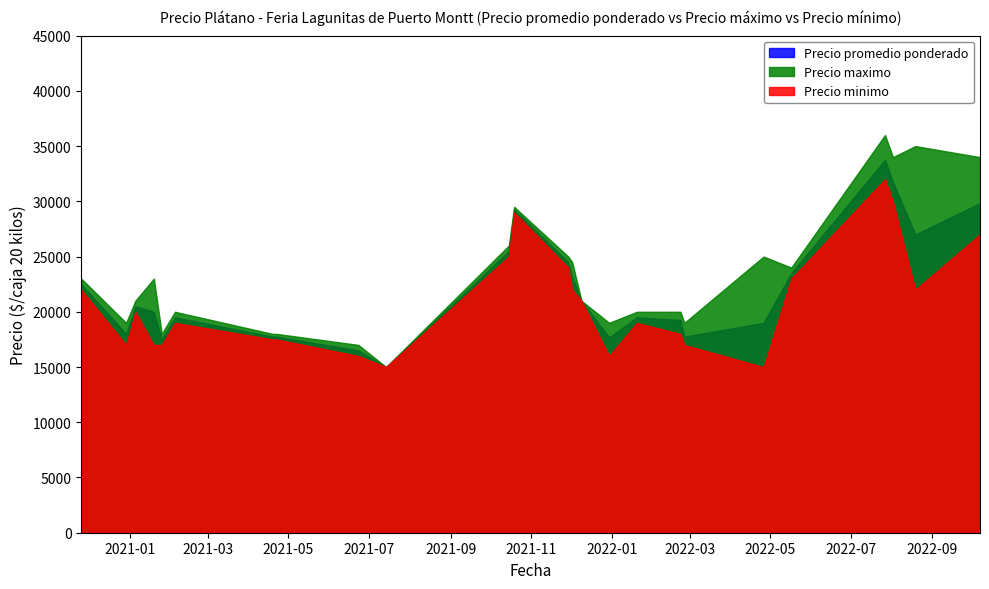

What is the average value of the Precio promedio ponderado series?

21895